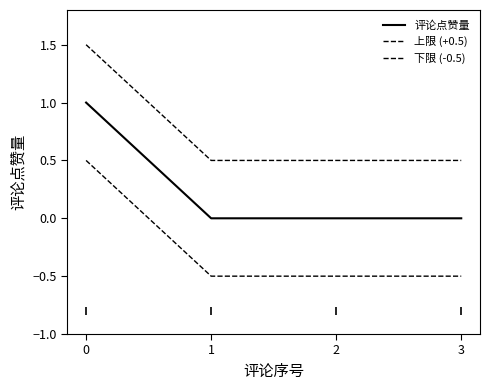

Where is 评论点赞量 nearest to the value 0?

1